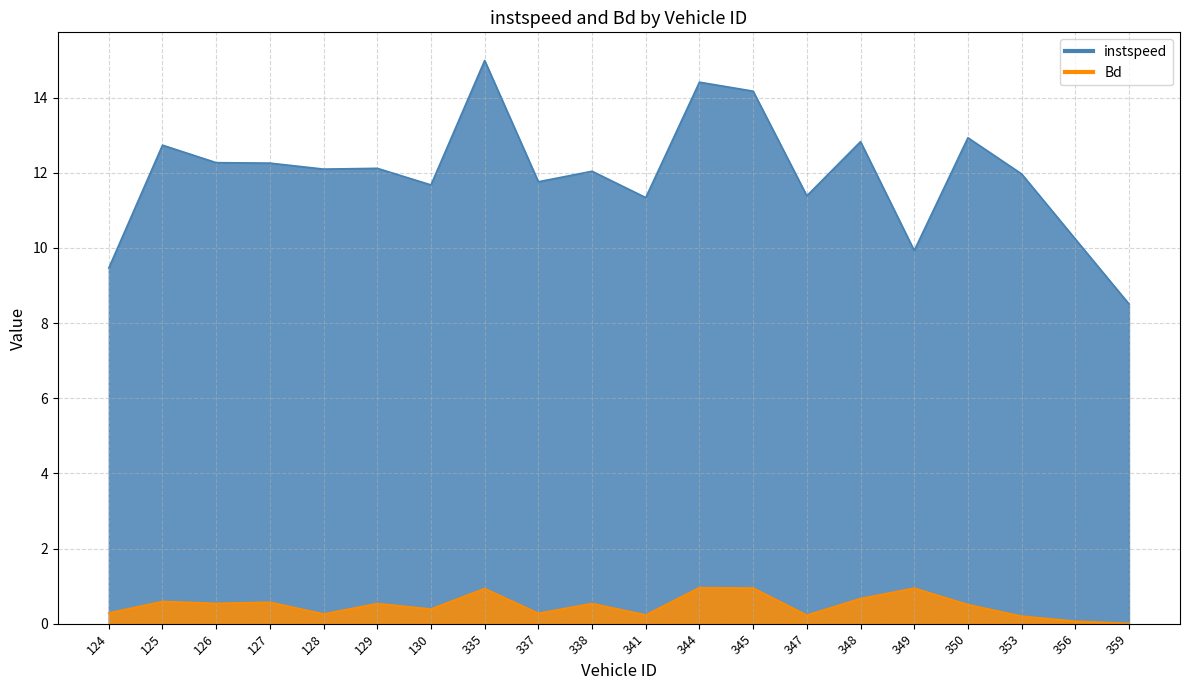

What is the value of the Bd point at the 19th from the left?

0.1